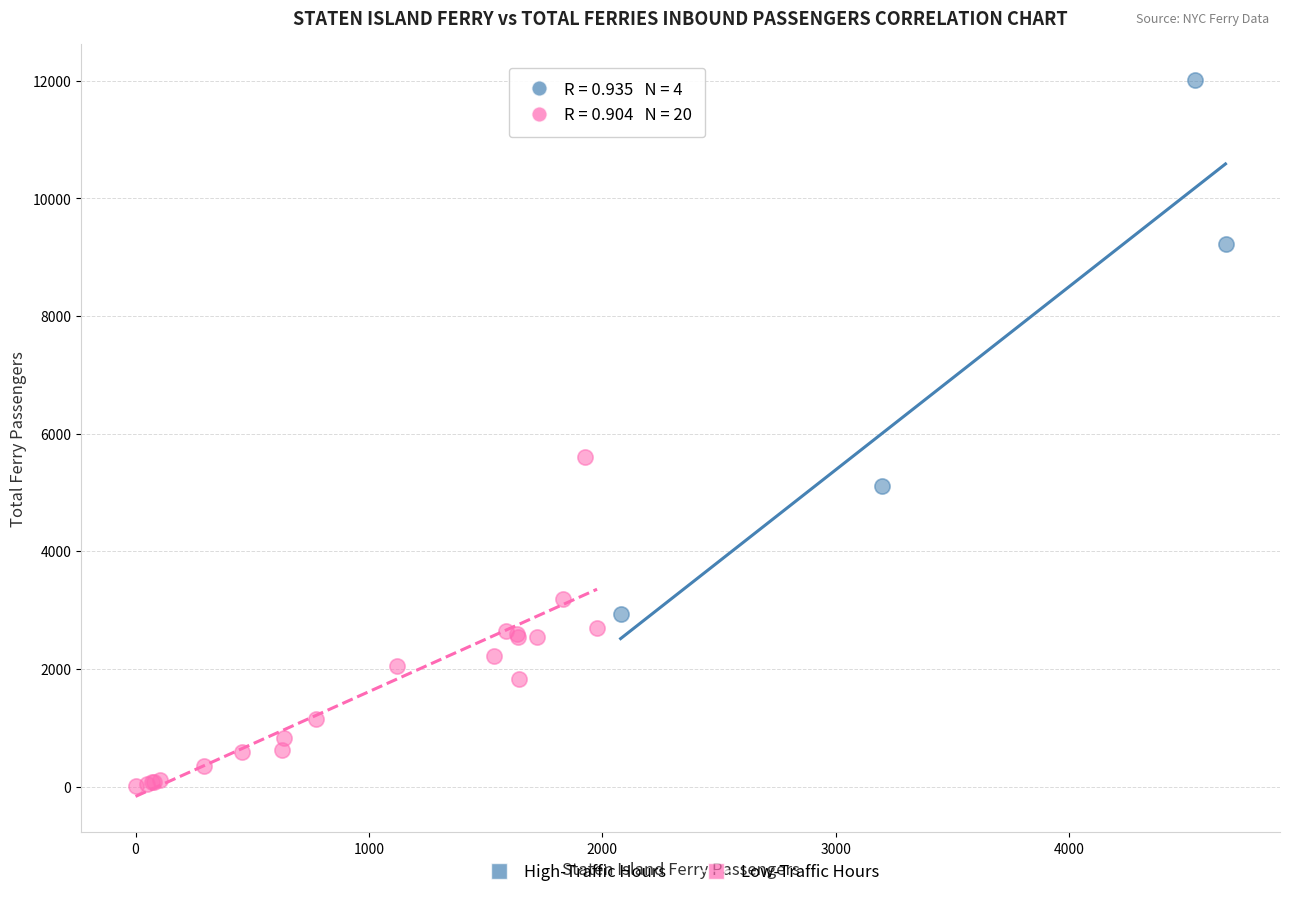

Which series has the largest Y range (max minus min)?

High-Traffic Hours